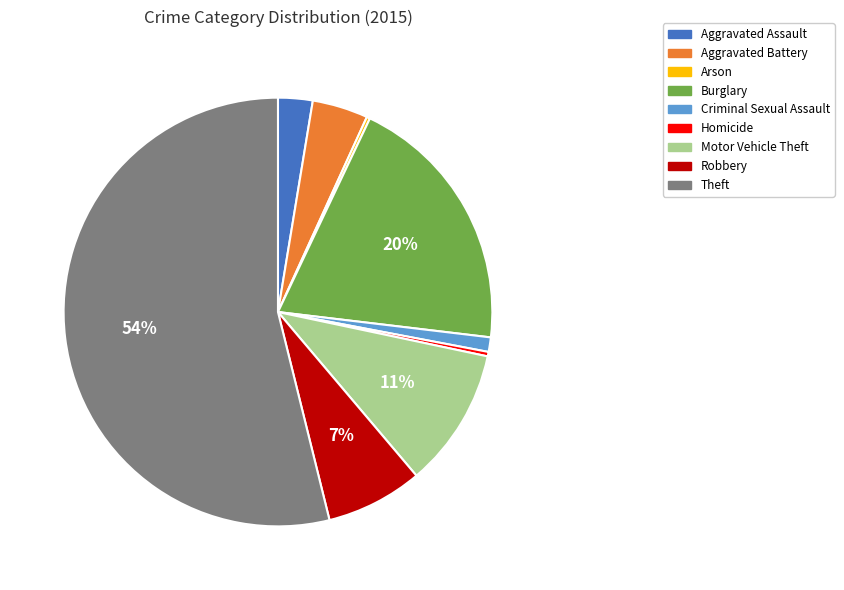

Between Aggravated Battery and Robbery, which is larger?

Robbery